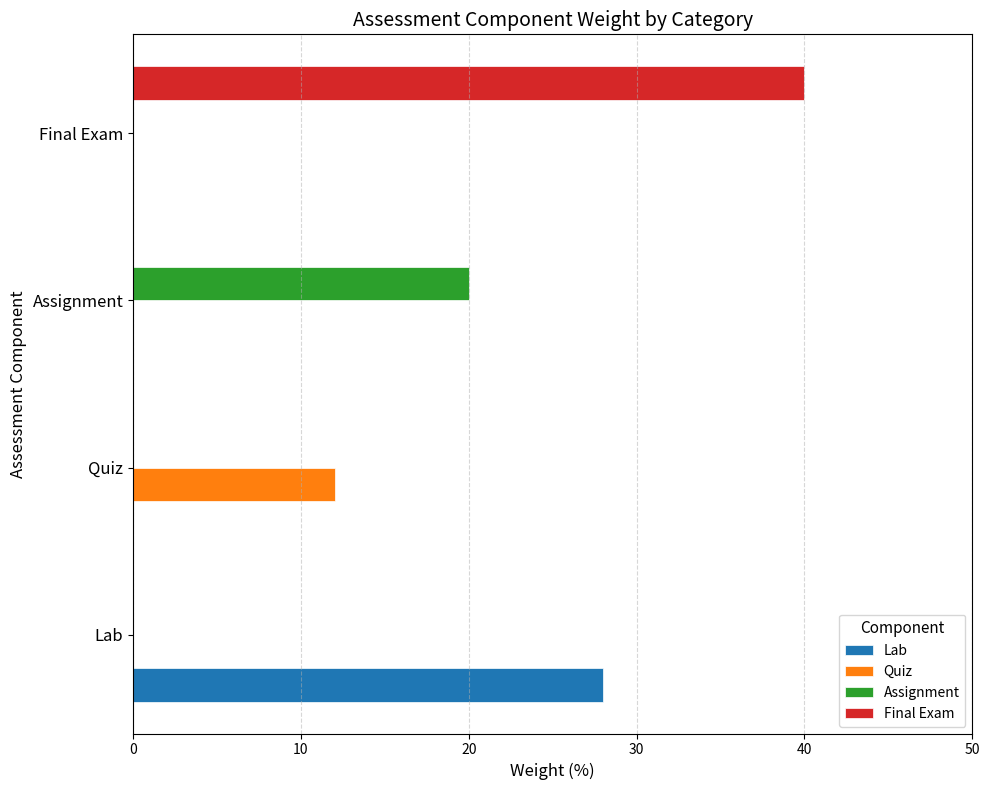

Which series has the largest total across all categories?

Final Exam